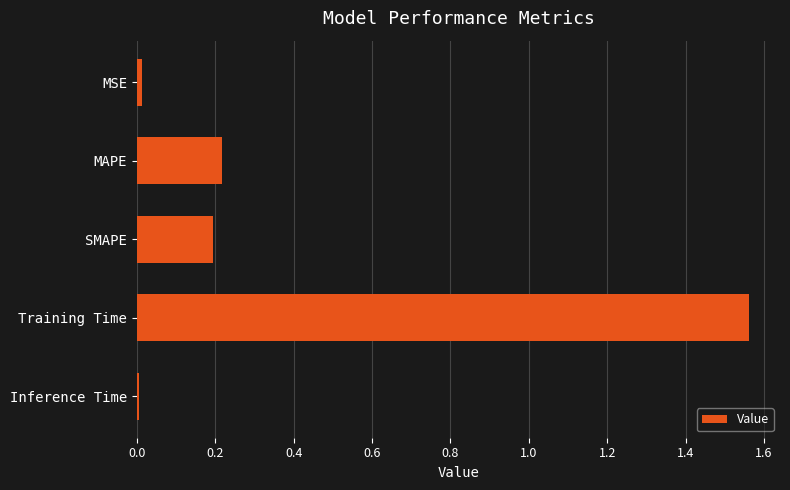

At which category does the chart reach its peak across all series?

Training Time